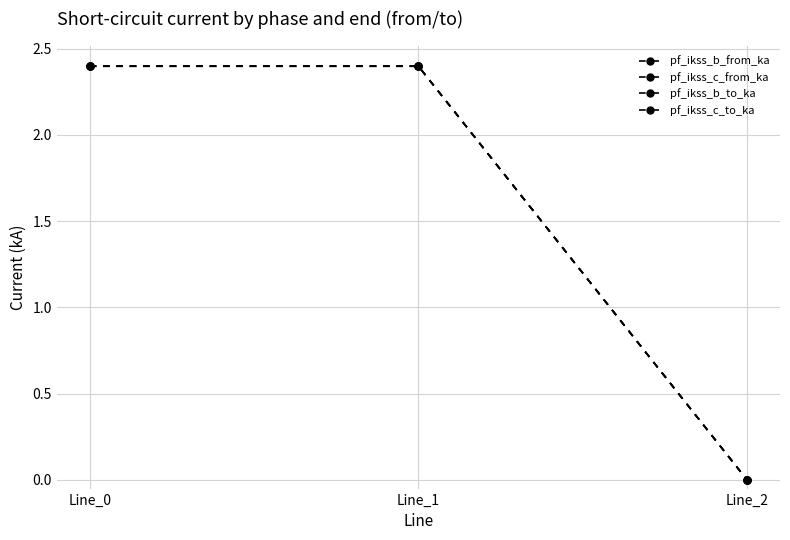

Count the pf_ikss_b_to_ka values in the range 0 to 2.

1